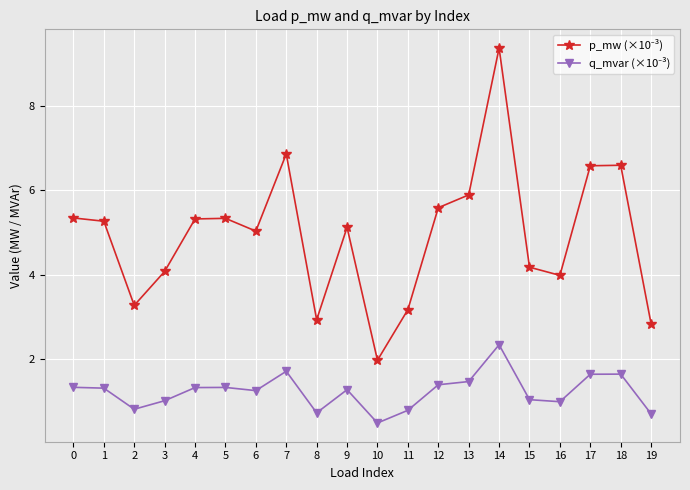

Which label corresponds to the smallest value in the chart?

10